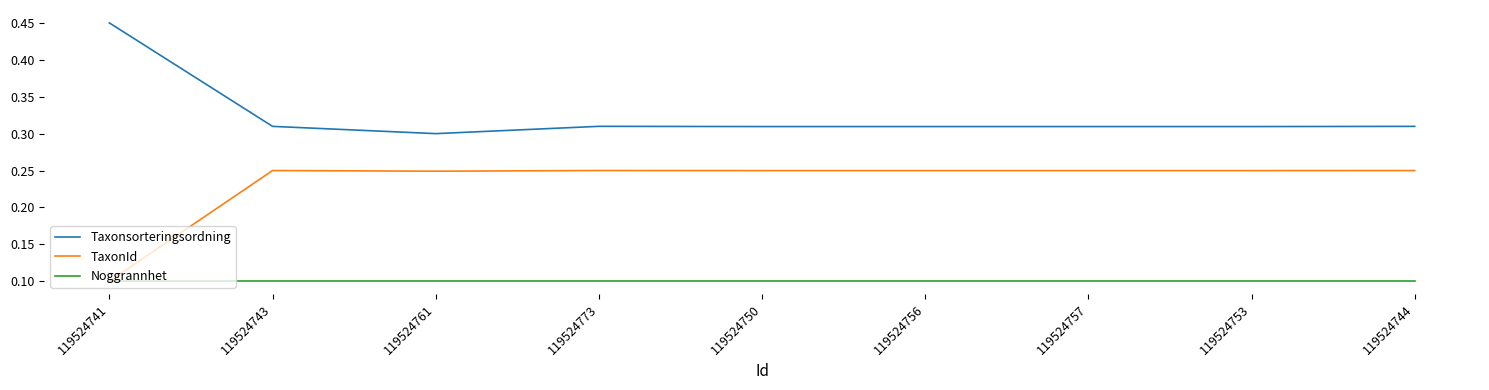

What are all the series names shown in the legend?

Taxonsorteringsordning, TaxonId, Noggrannhet